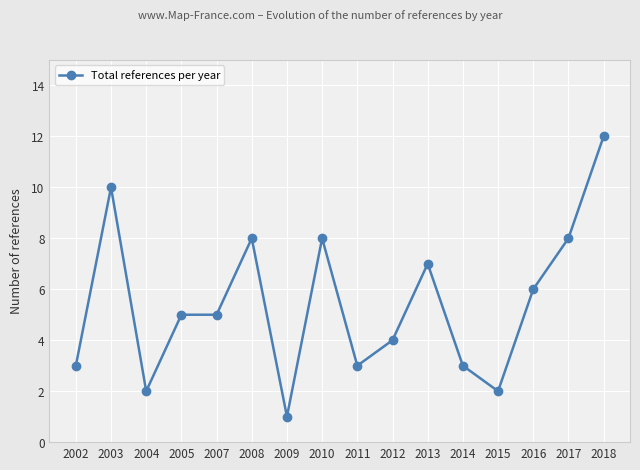

Which category has the lowest value across all series?

2009